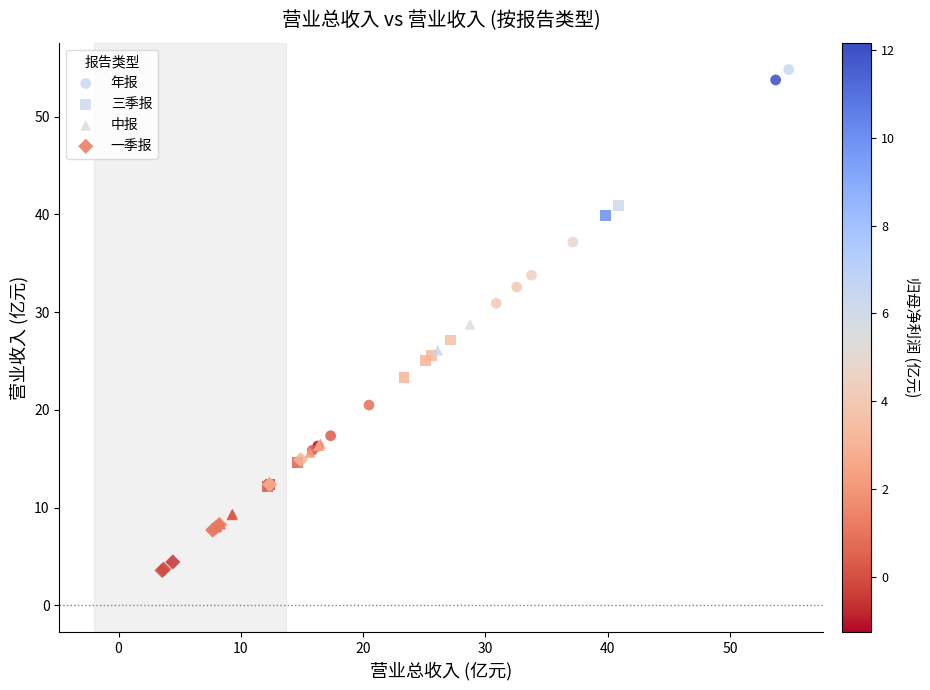

Which series reaches the maximum Y coordinate?

年报